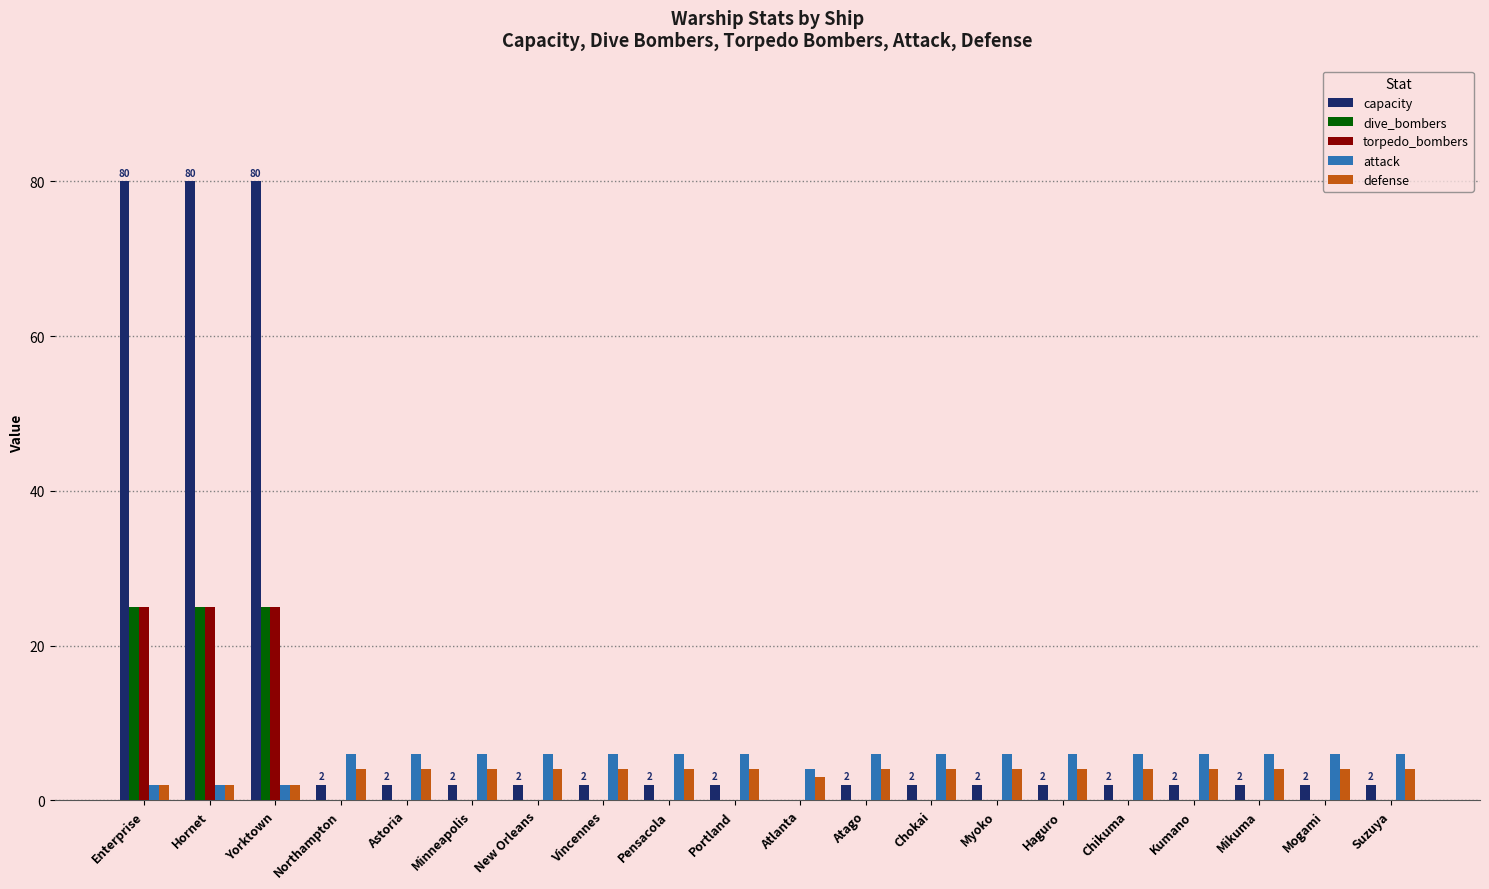

What is the sum of all torpedo_bombers values?

75